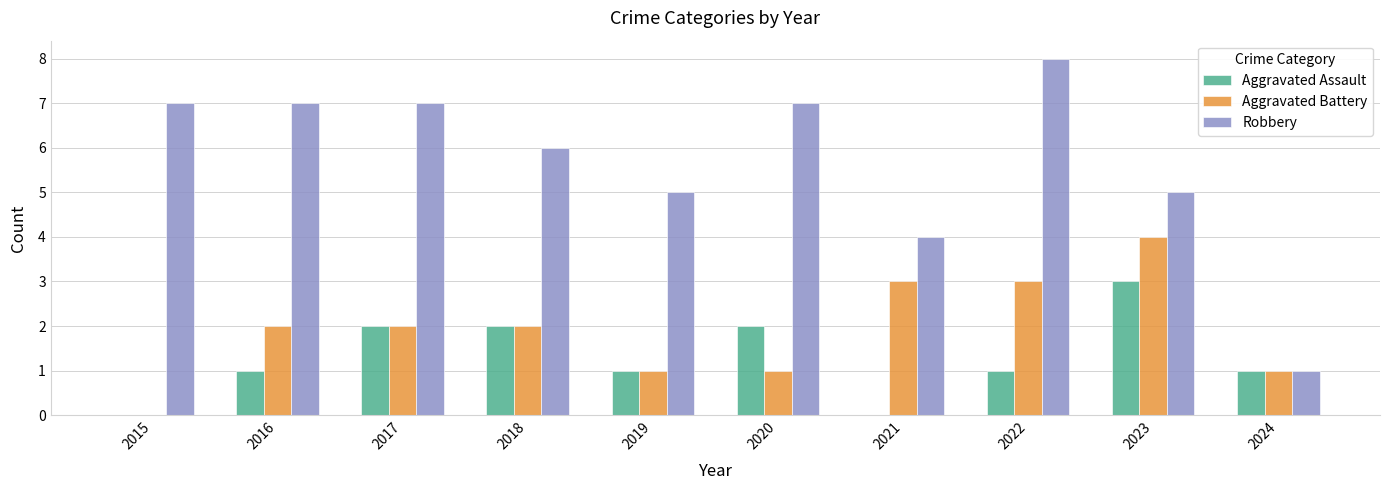

Between 2019 and 2020, which series saw the biggest shift?

Robbery